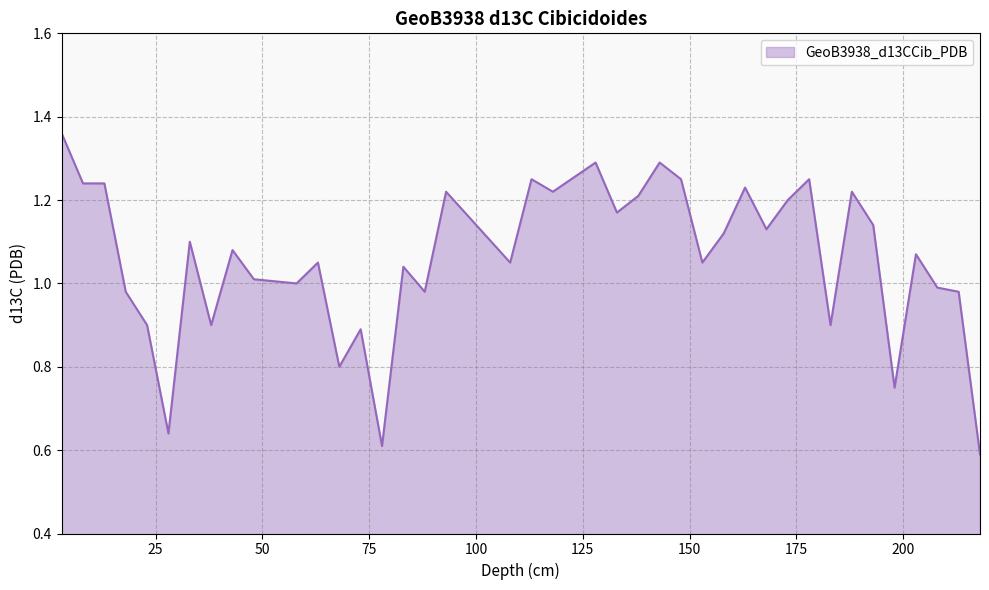

Does the chart have visible grid lines?

Yes